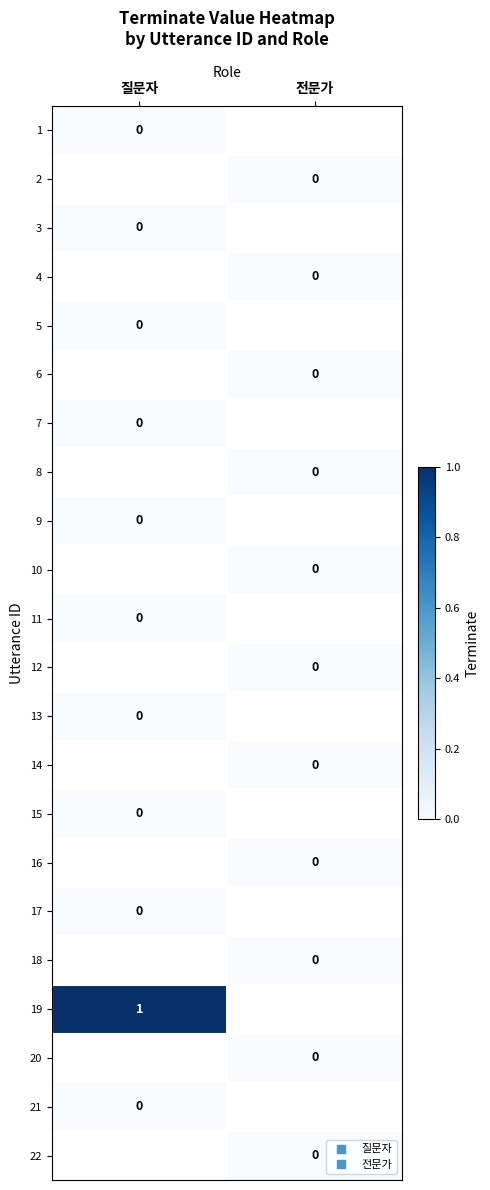

List the labels in order of 19 value, largest first.

질문자, 전문가